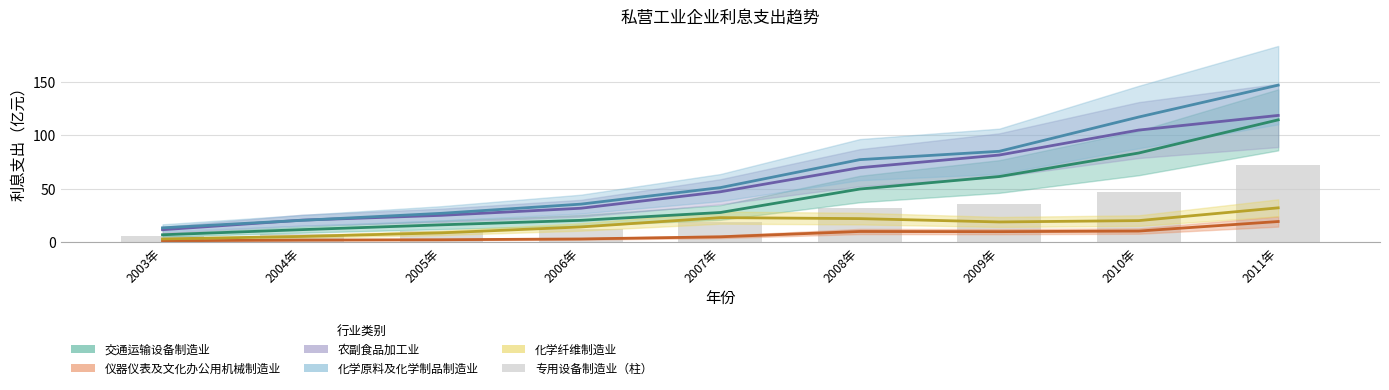

At which label is 农副食品加工业 closest to 64?

2008年